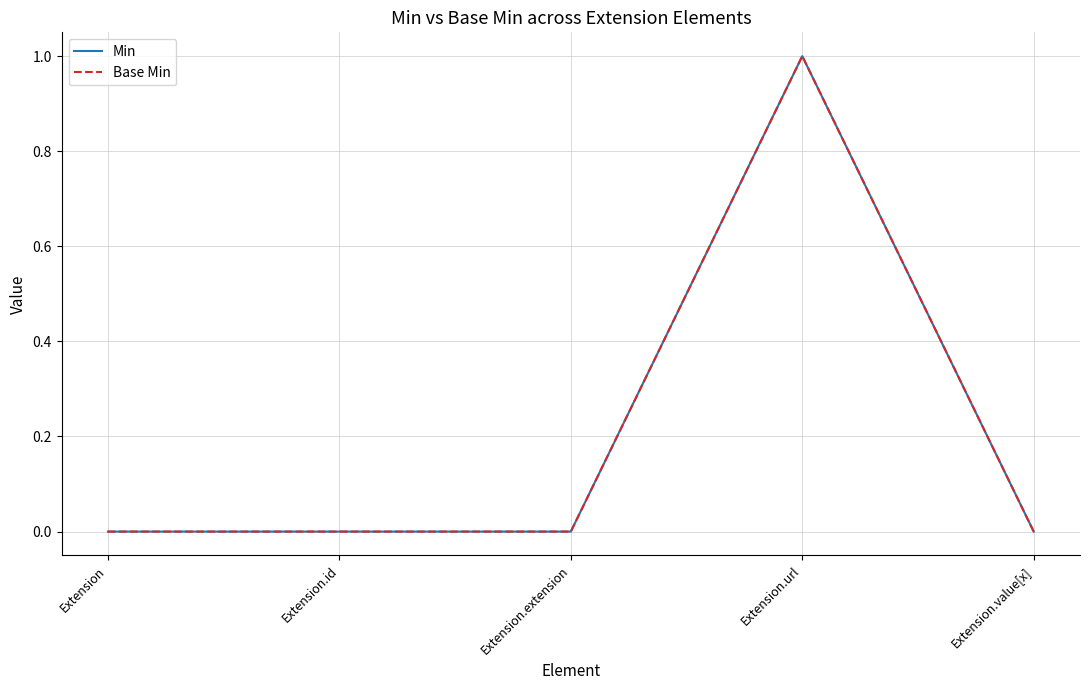

Between Extension.url and Extension.value[x], which series saw the biggest shift?

Min